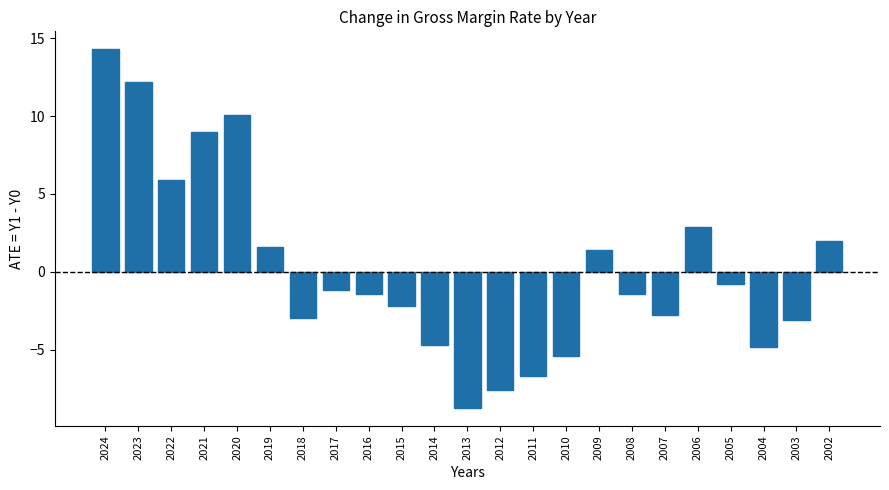

Which category has the highest value across all series?

2024